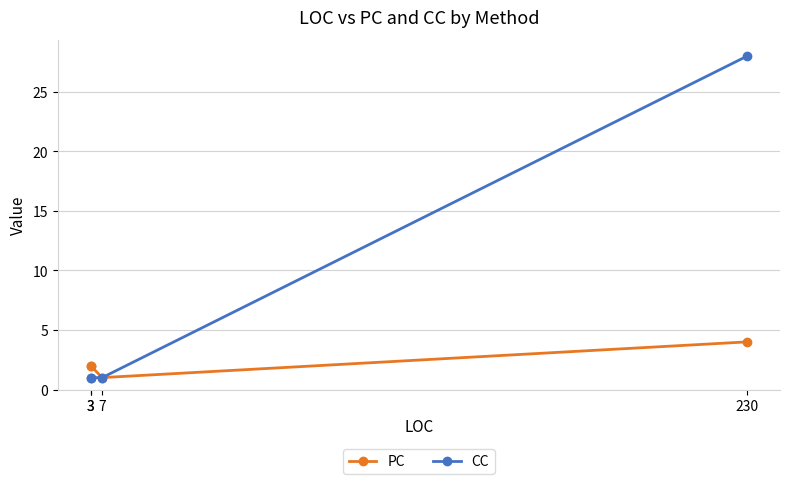

The value of PC at 3 is 2. True or false?

True